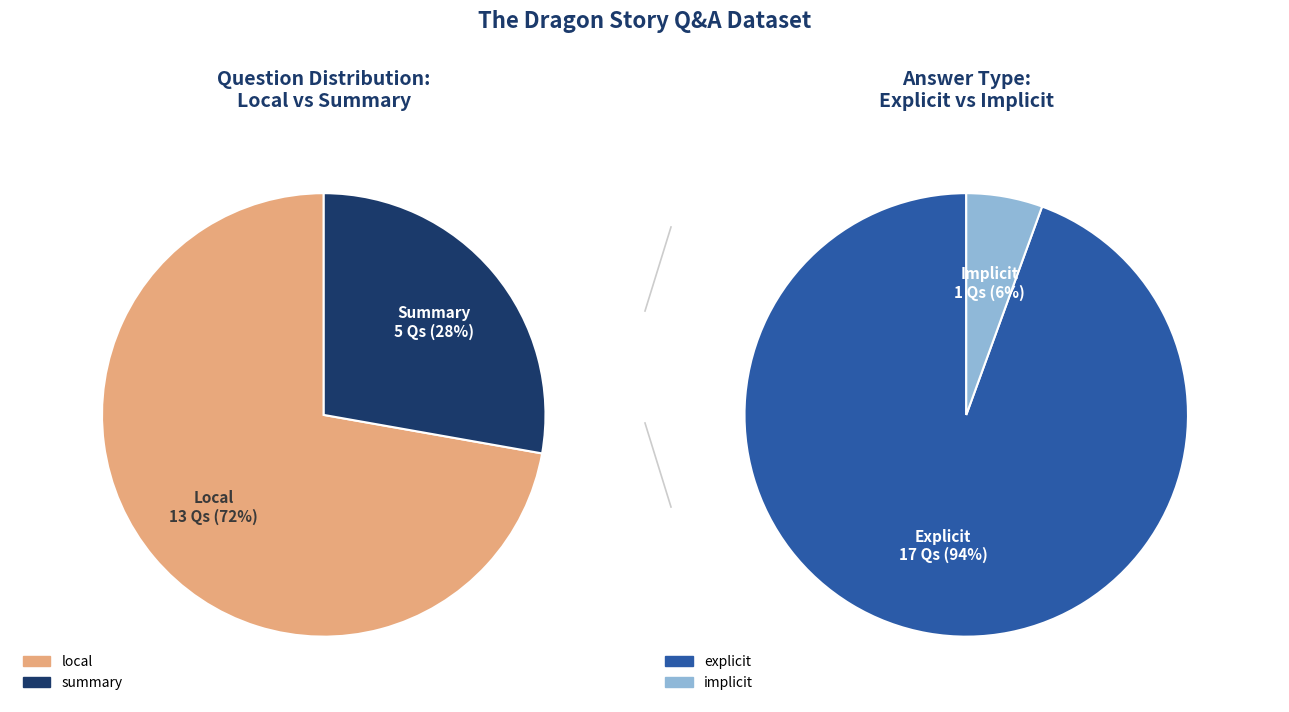

Combined, what portion of the pie is local and summary?

100.0%